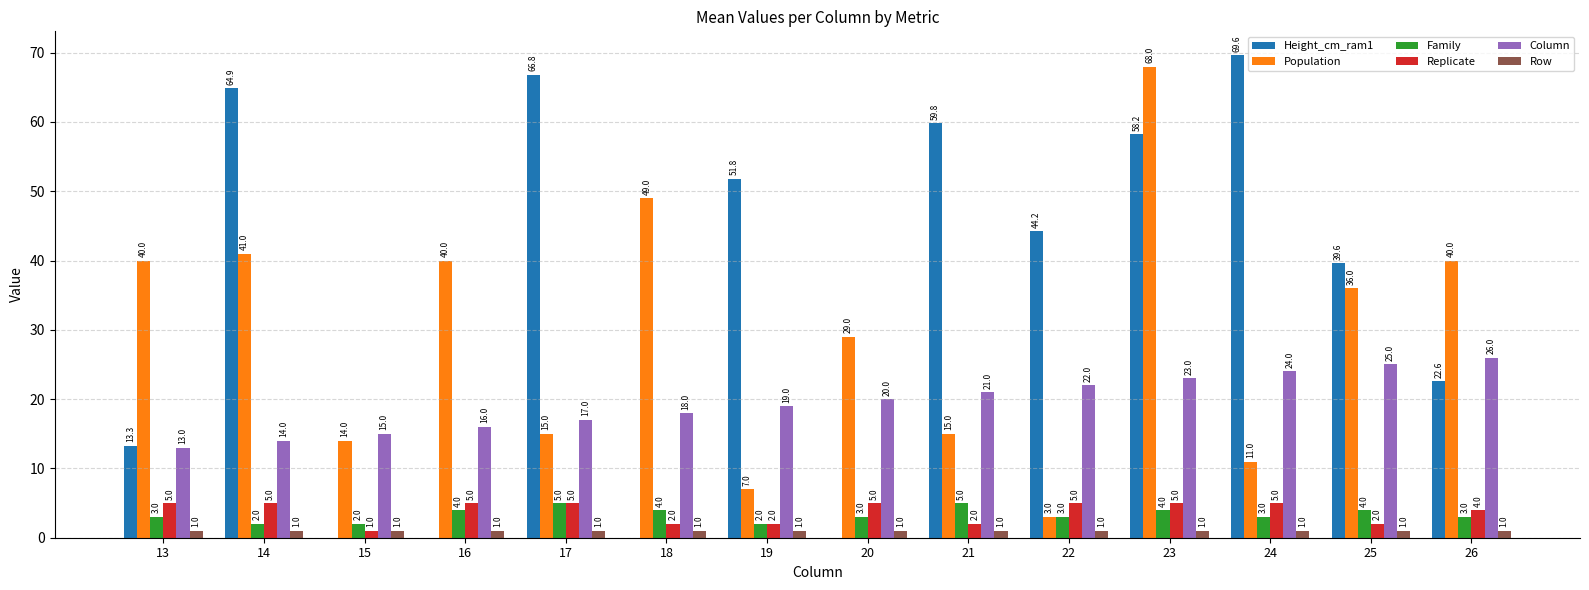

What is the approximate value of Row at 24?

1.0